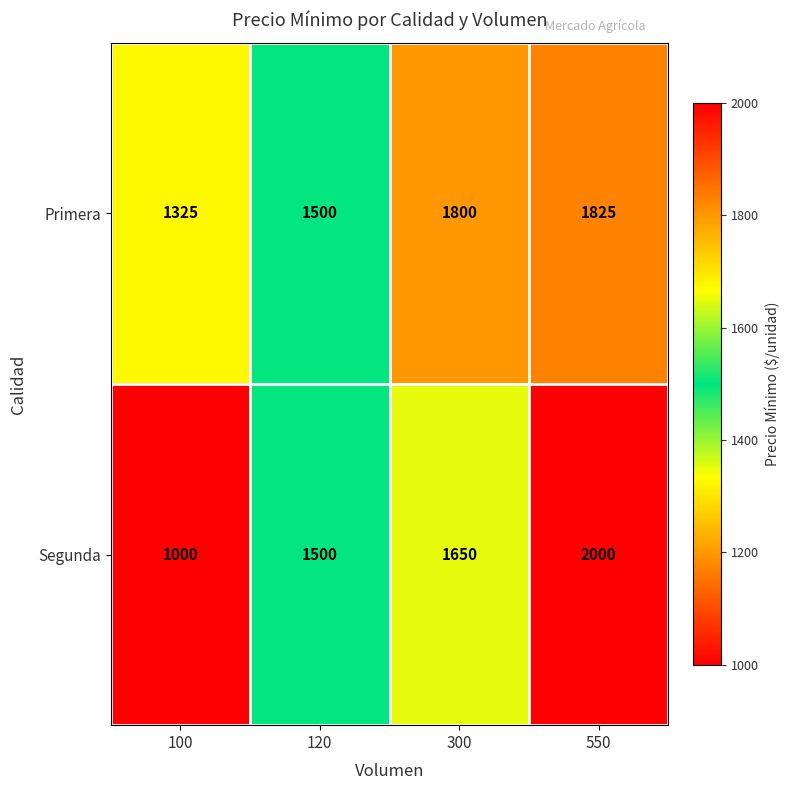

At which category is the sum across all series the highest?

550